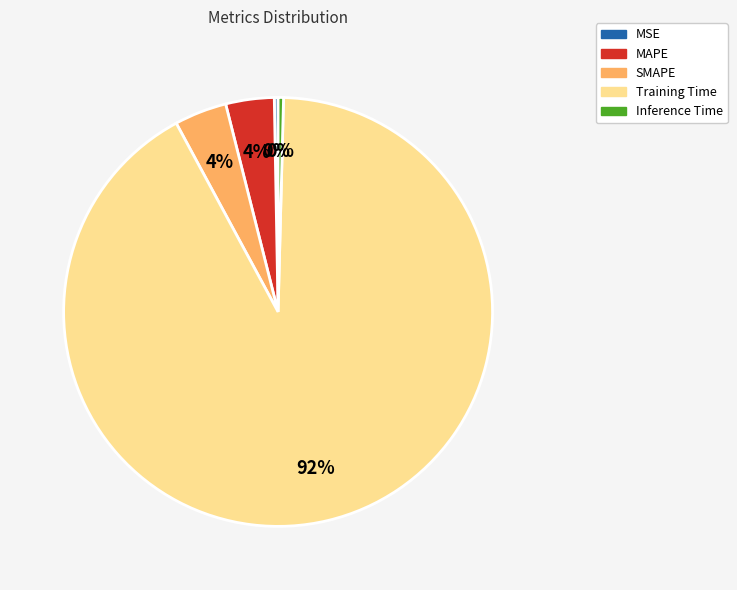

Which category accounts for the majority?

Training Time